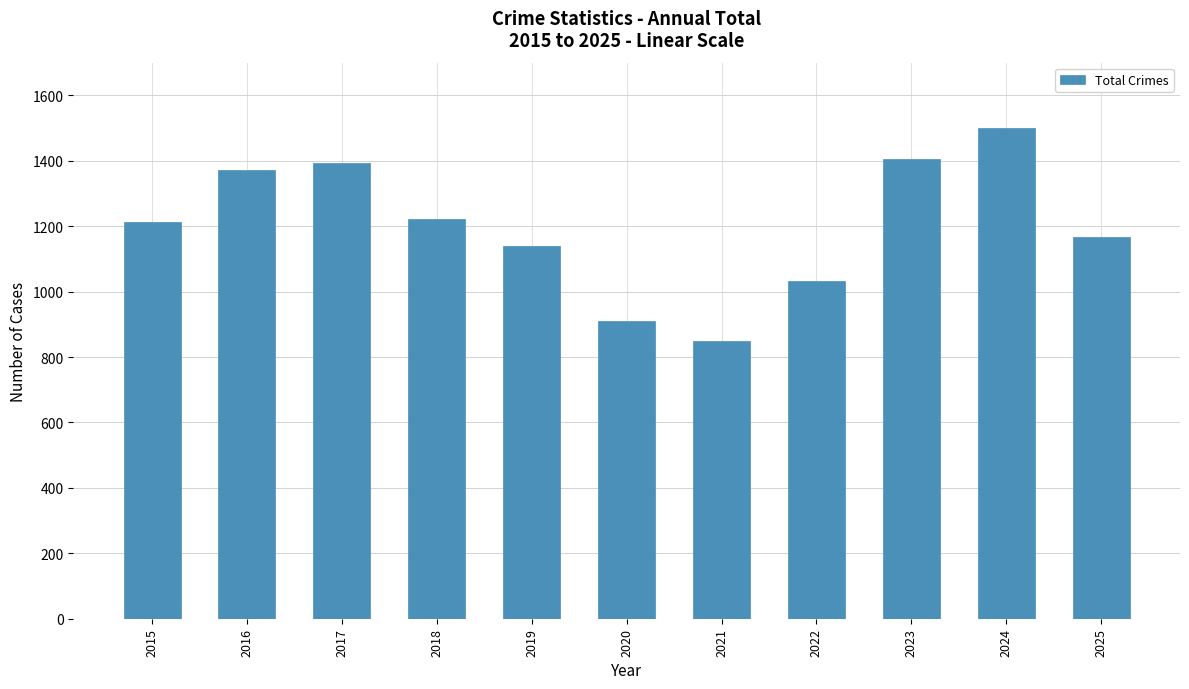

Are the bars grouped side by side (vs. stacked)?

No